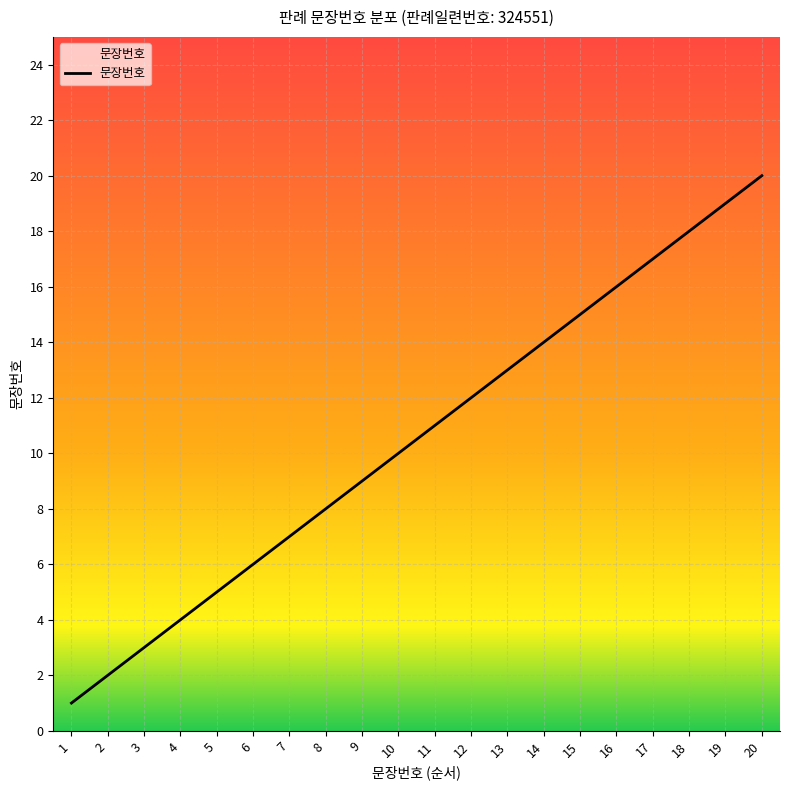

What is the ratio of the value at 1 to the value at 19?

0.1